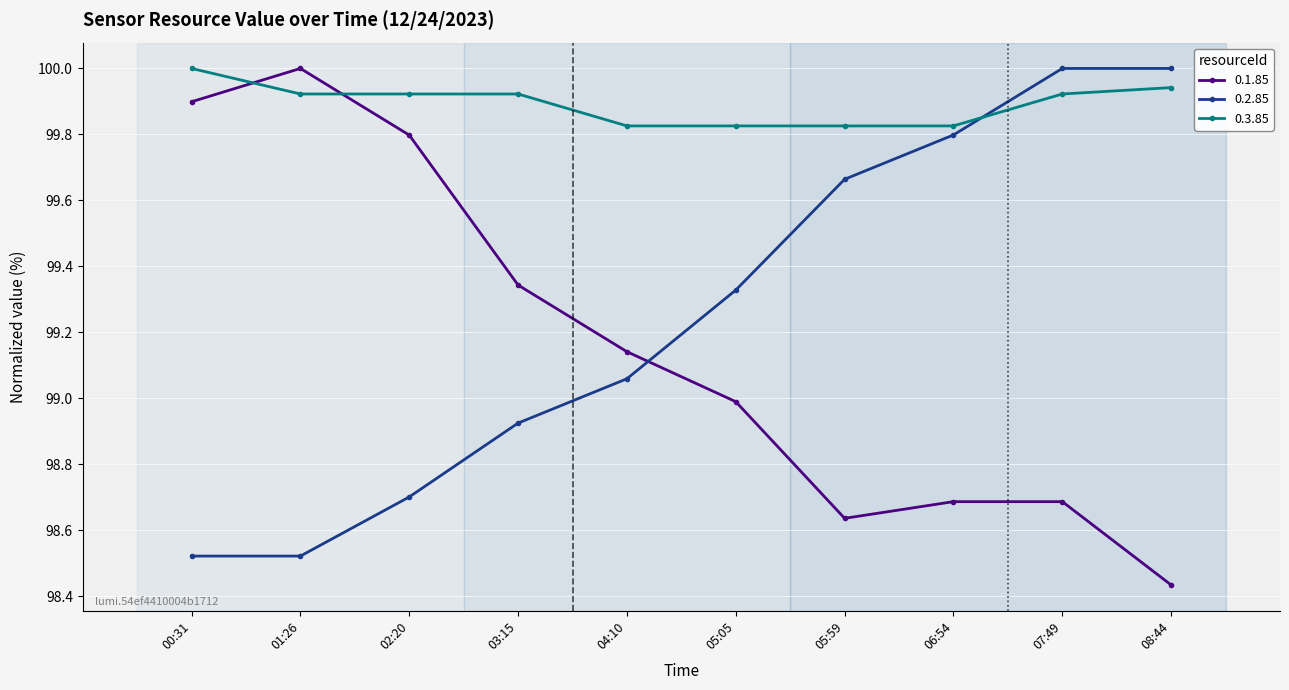

What position from the right is 05:59?

4